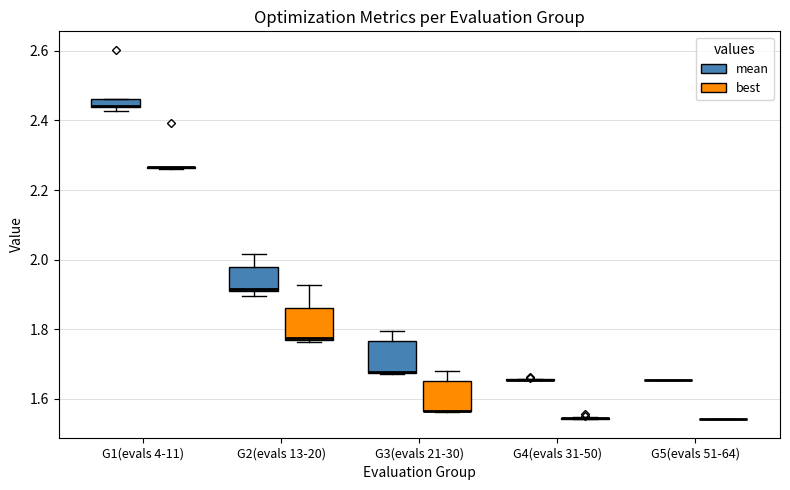

Where does the upper whisker of the box for G3(evals 21-30) (best) end on the y-axis? The values are not printed on the chart, so give them approximately, as read against the axis.

1.68